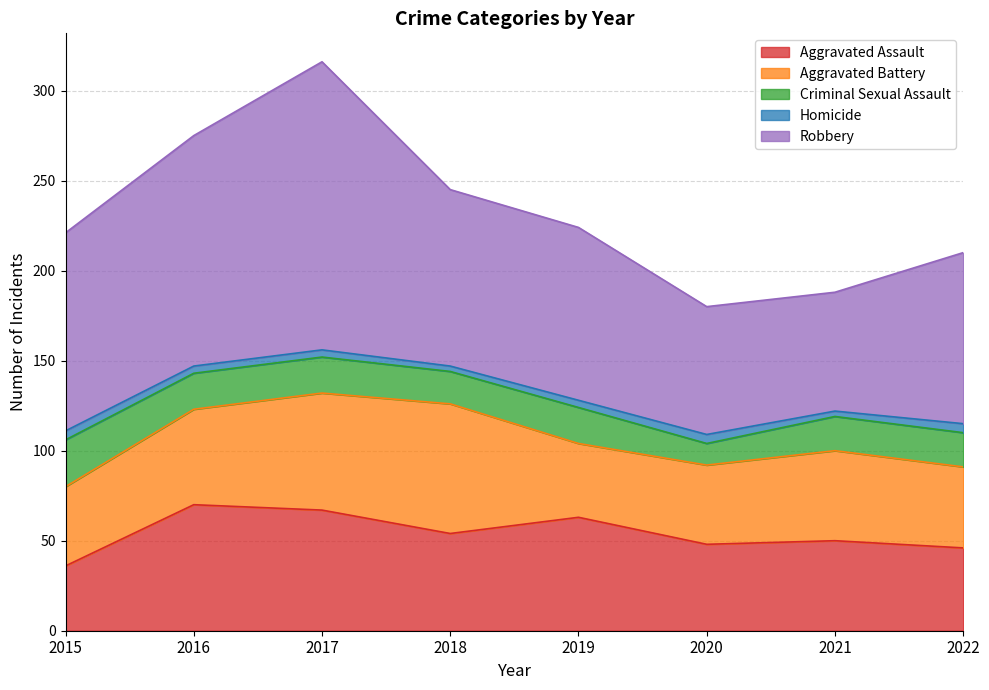

The Homicide series shows 2 at 2020. True or false?

False